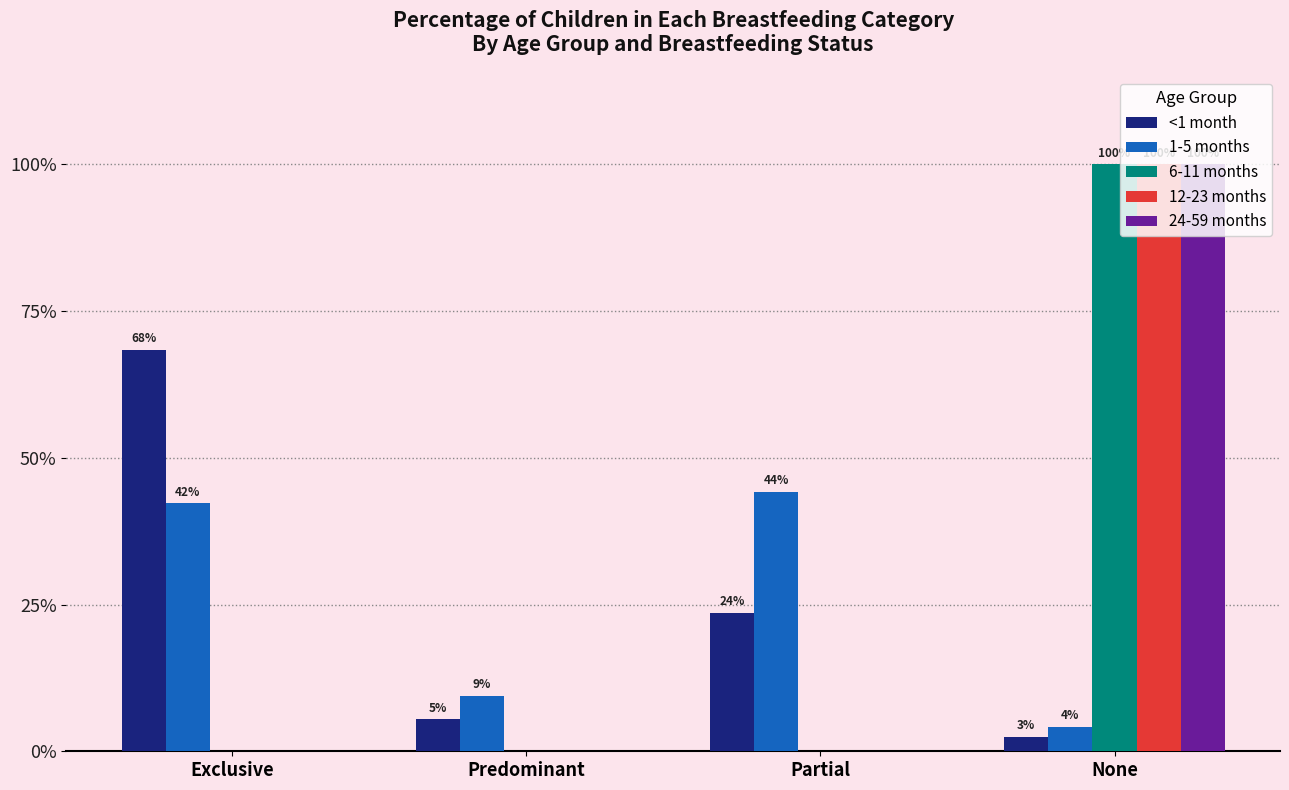

The value of 12-23 months at None is 1.0. True or false?

True